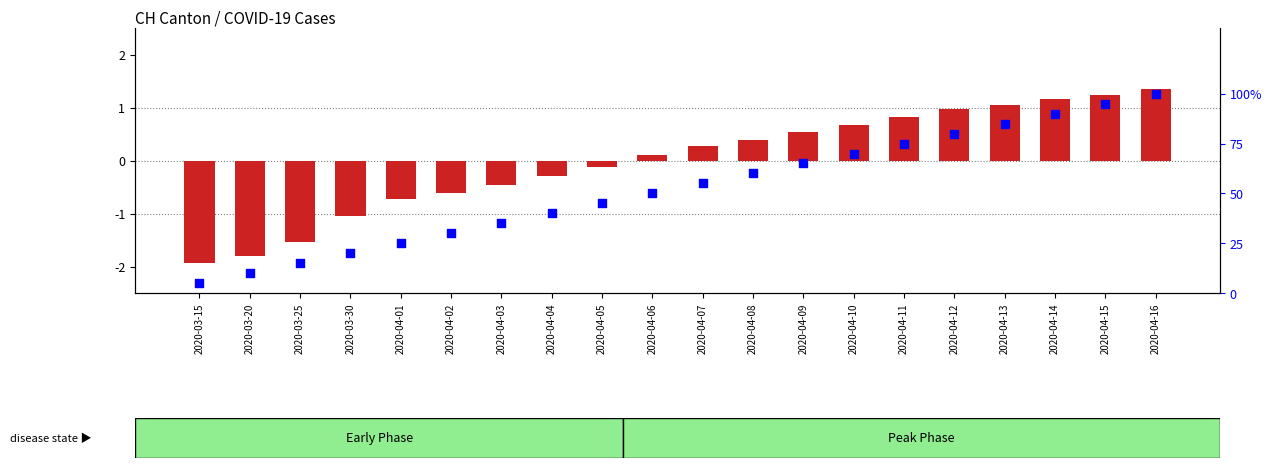

What are all the series names shown in the legend?

transformed count, percentile rank within the sample